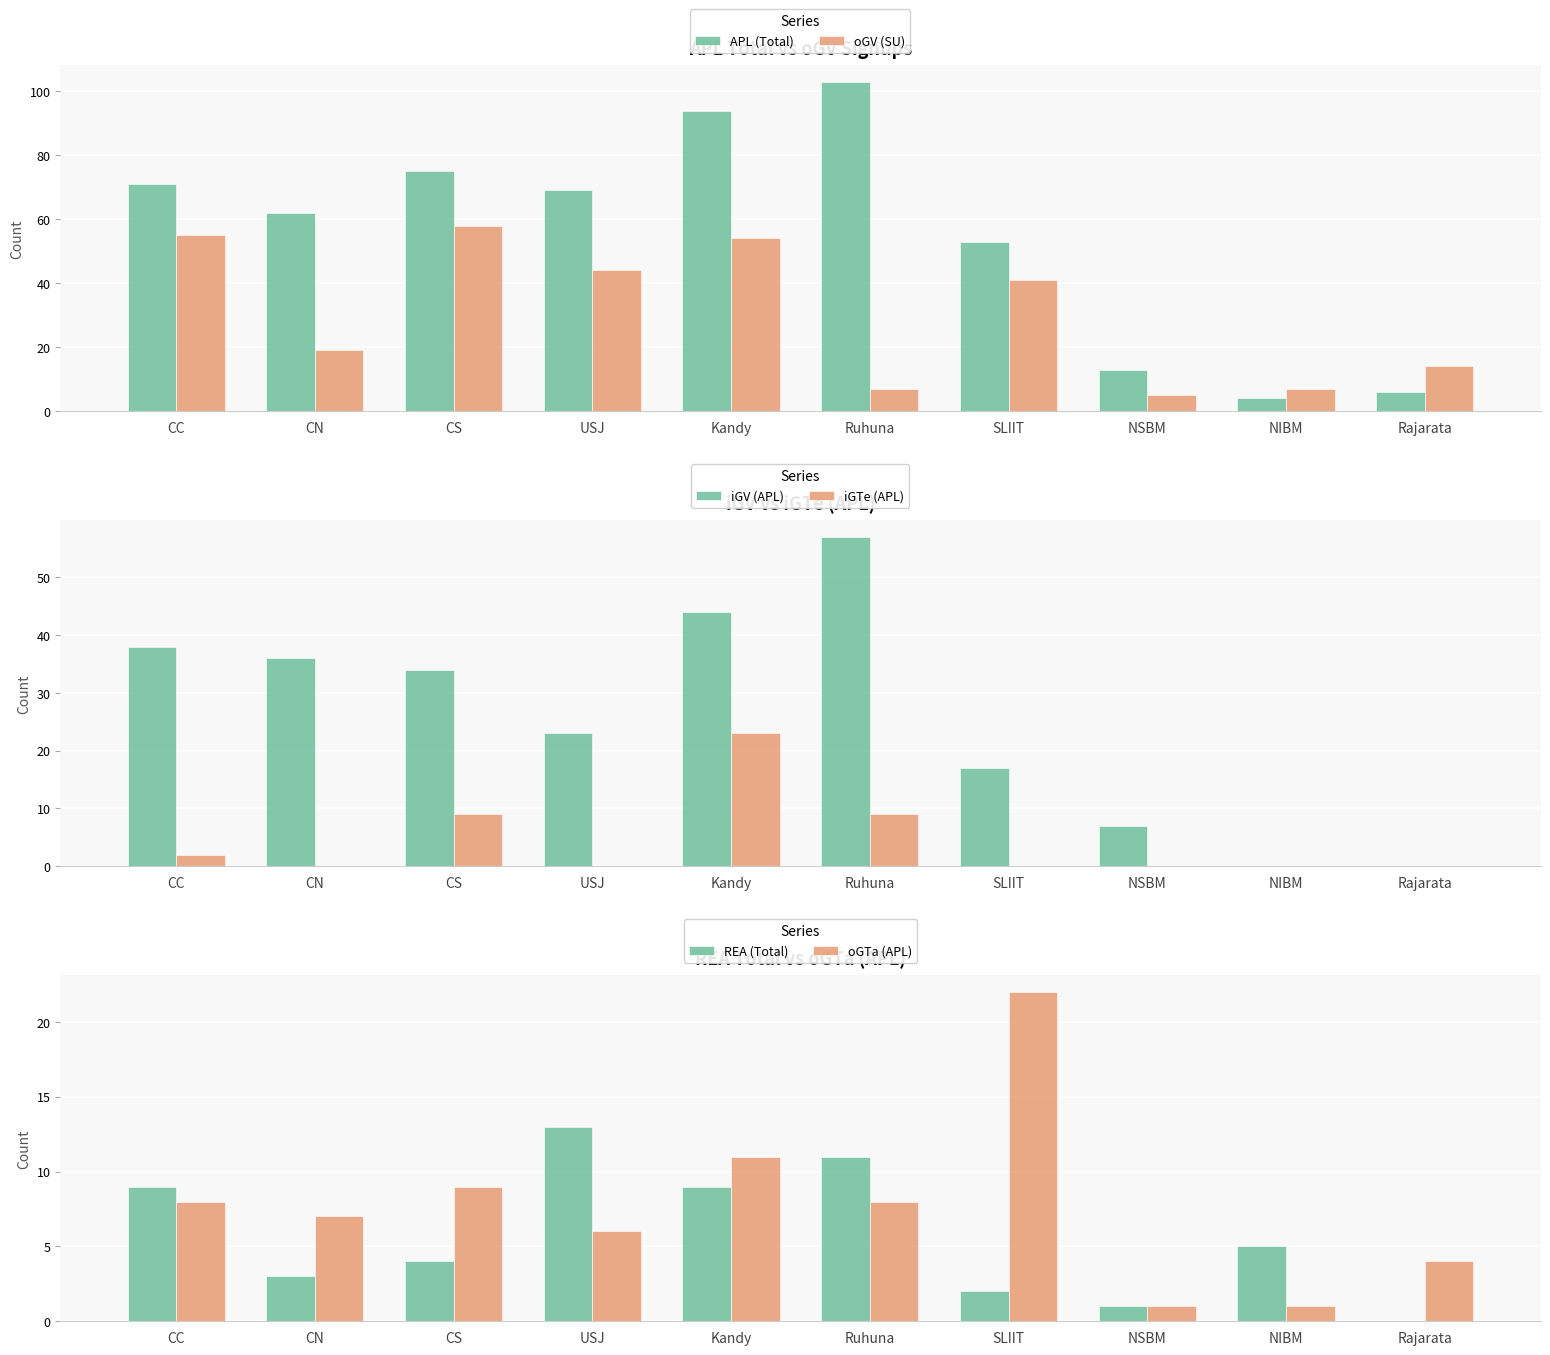

What is the label of the 4th bar from the right?

SLIIT